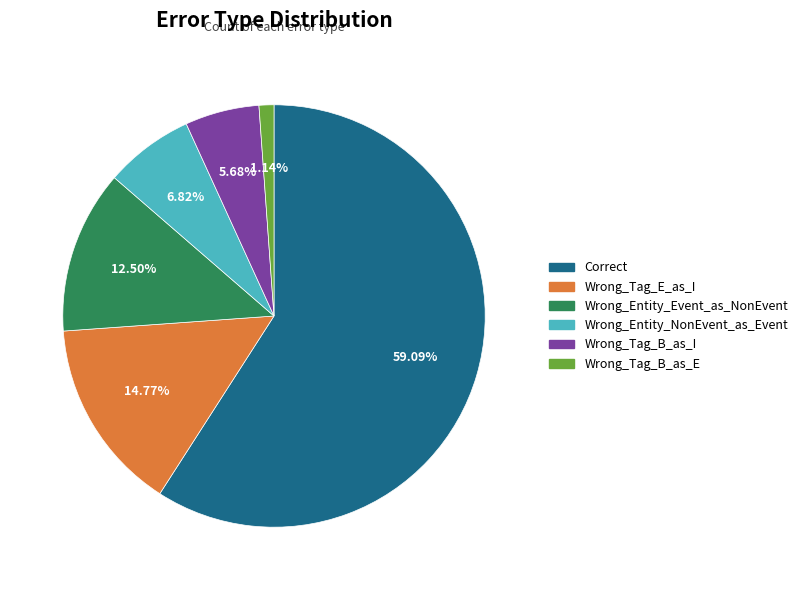

What percentage is the Wrong_Tag_B_as_I slice, to the nearest percent?

6%